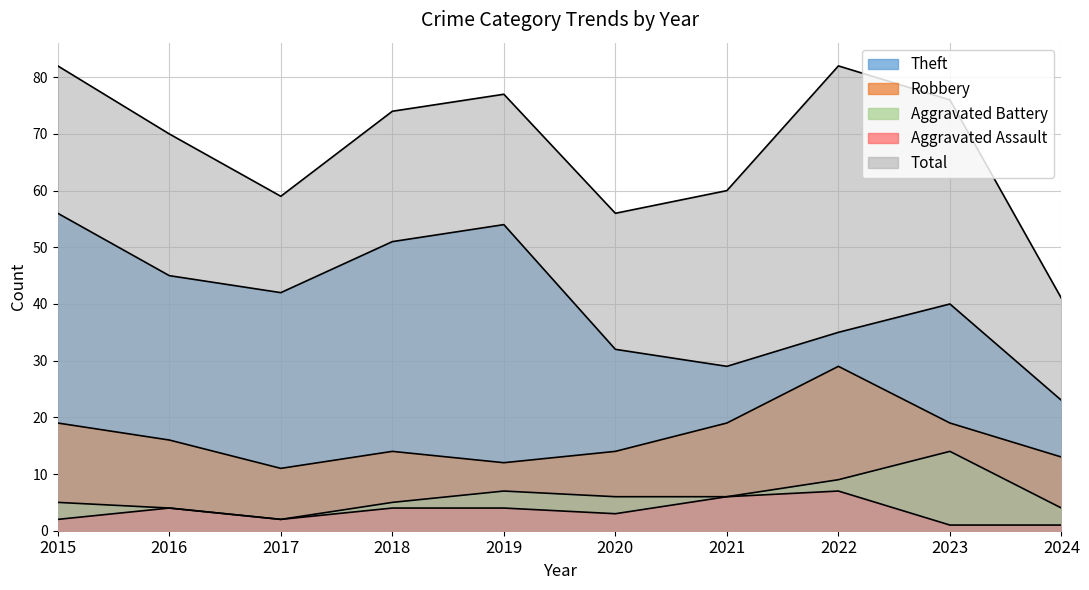

The value of Robbery at 2019 is 7. True or false?

False